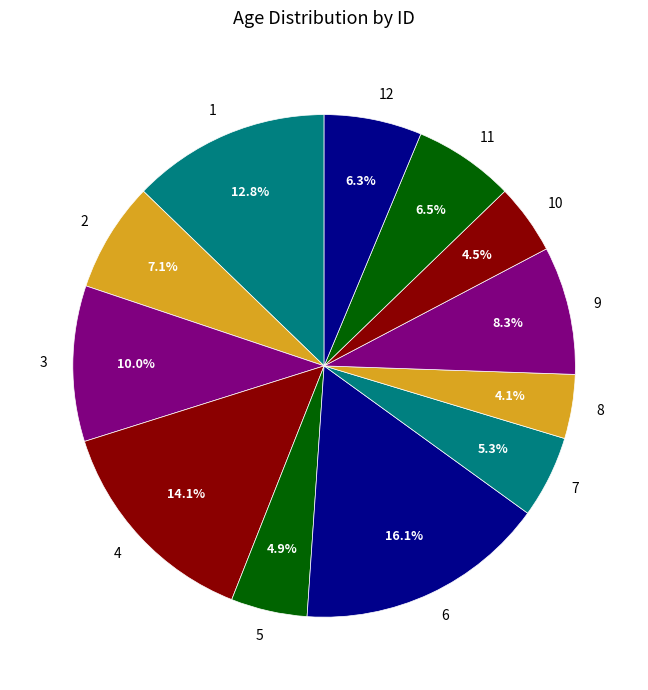

Combined, do 8 and 7 account for over 50%?

No